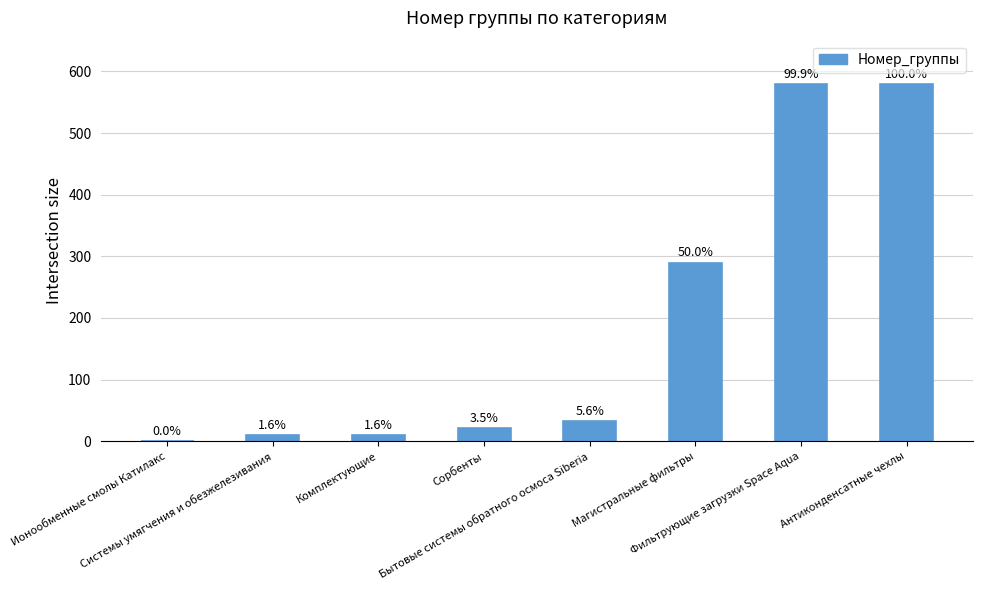

List the labels in order of value, smallest first.

Ионообменные смолы Катилакс, Системы умягчения и обезжелезивания, Комплектующие, Сорбенты, Бытовые системы обратного осмоса Siberia, Магистральные фильтры, Фильтрующие загрузки Space Aqua, Антиконденсатные чехлы